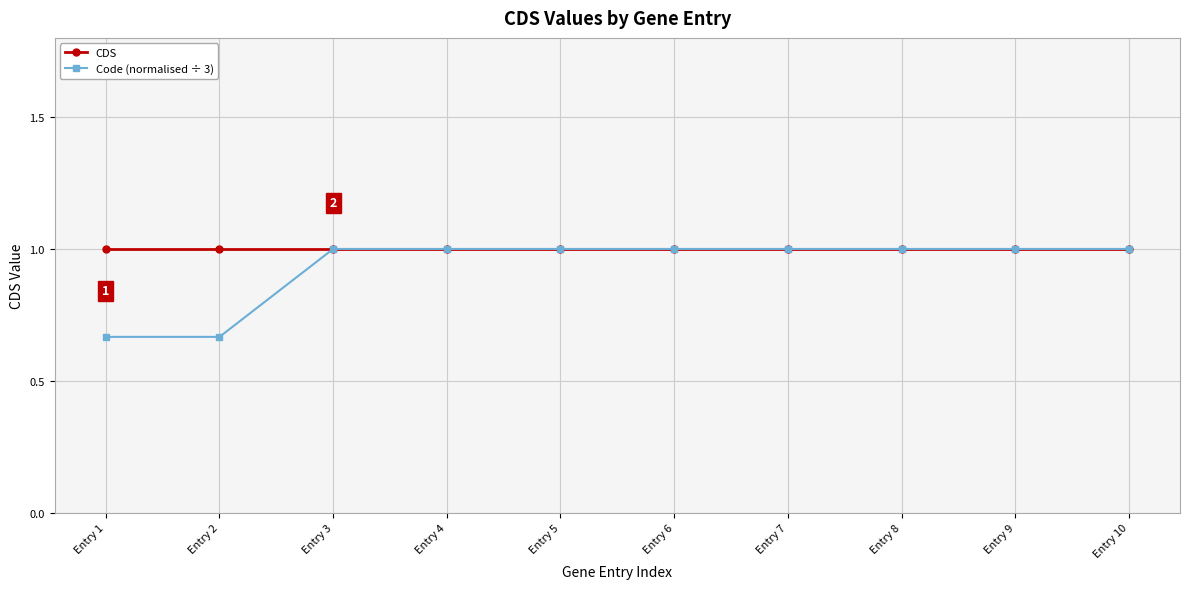

What is the value of the CDS point at the 9th from the left?

1.0